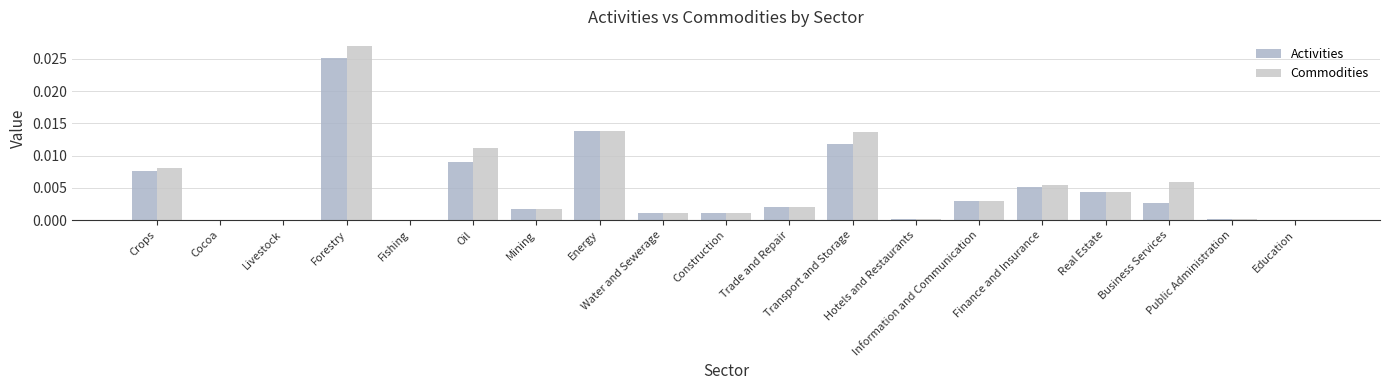

Are the bars grouped side by side (vs. stacked)?

Yes